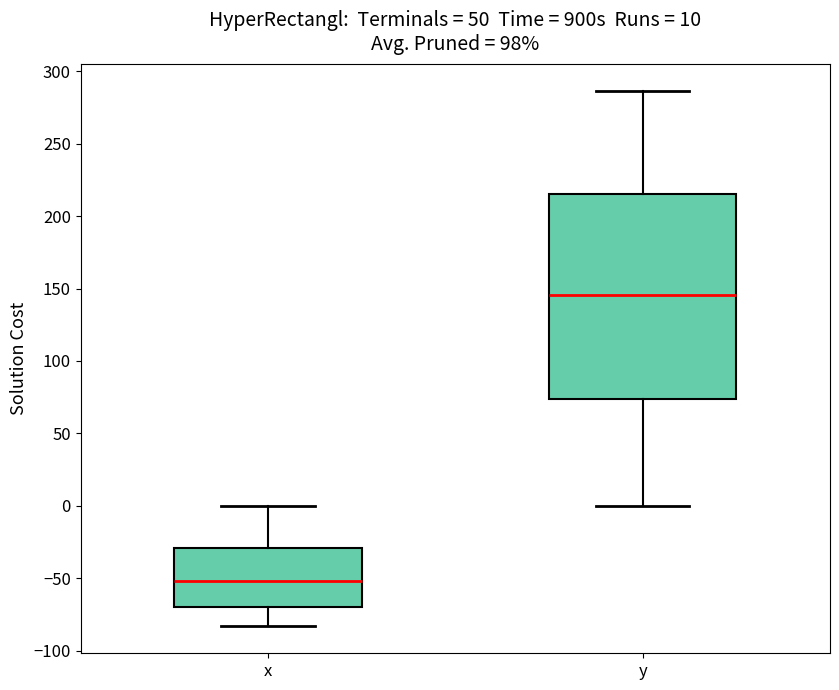

Which box has the highest median line?

y